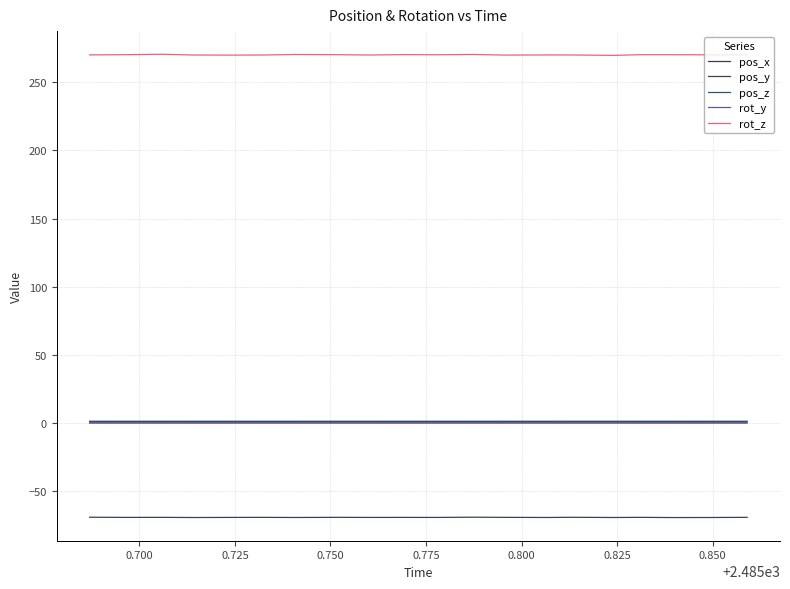

Which series has the widest spread of values?

rot_z